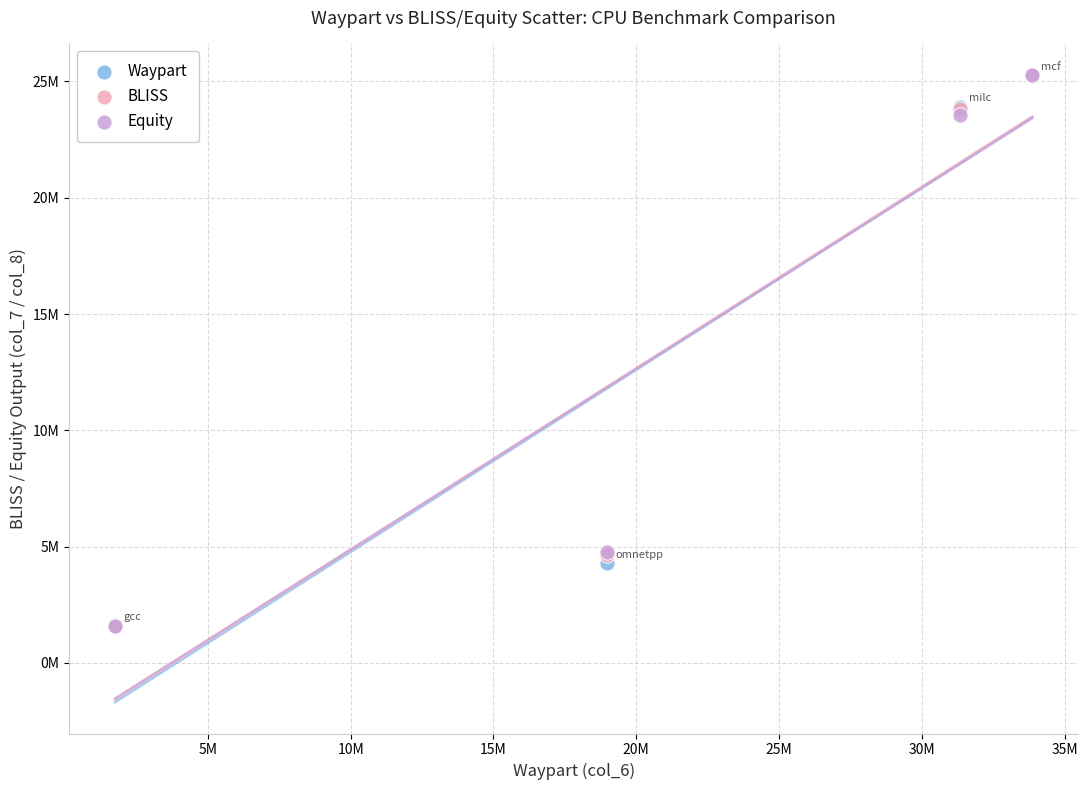

What are all the series names shown in the legend?

Waypart, BLISS, Equity